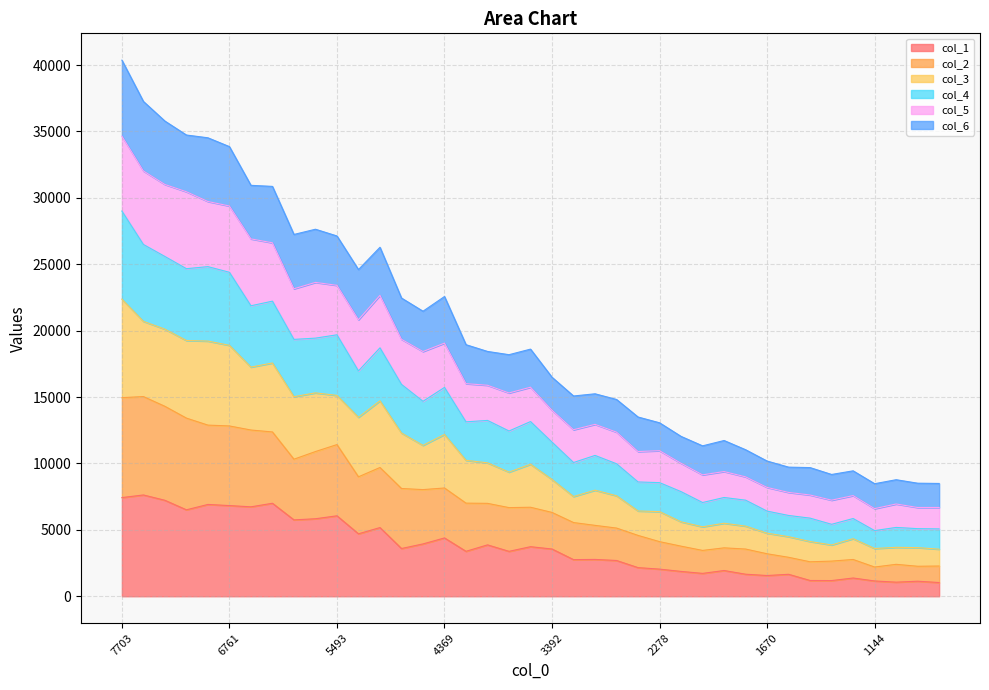

What are all the series names shown in the legend?

col_1, col_2, col_3, col_4, col_5, col_6